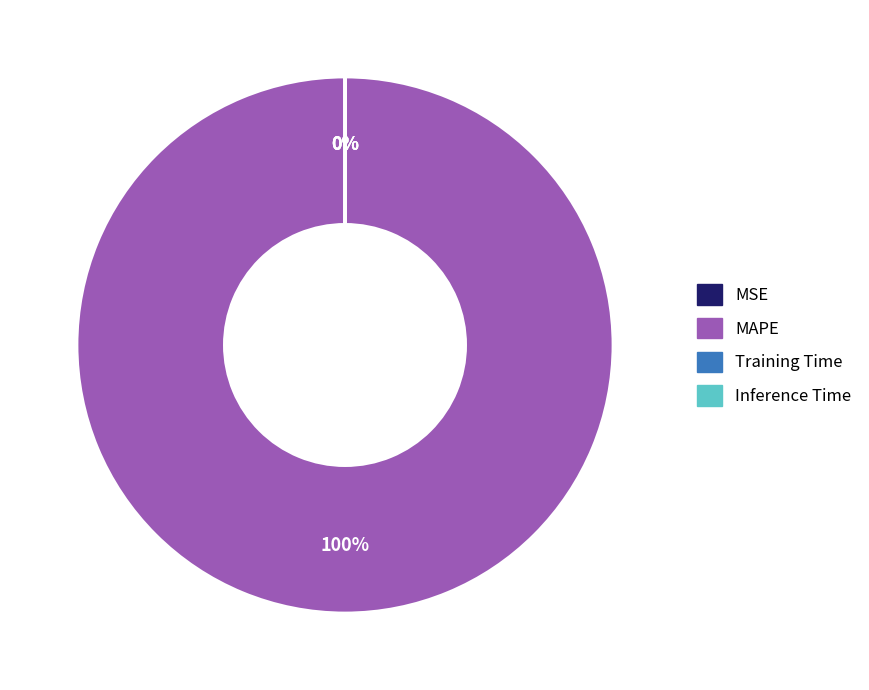

To the nearest percent, what portion does MAPE represent?

100%